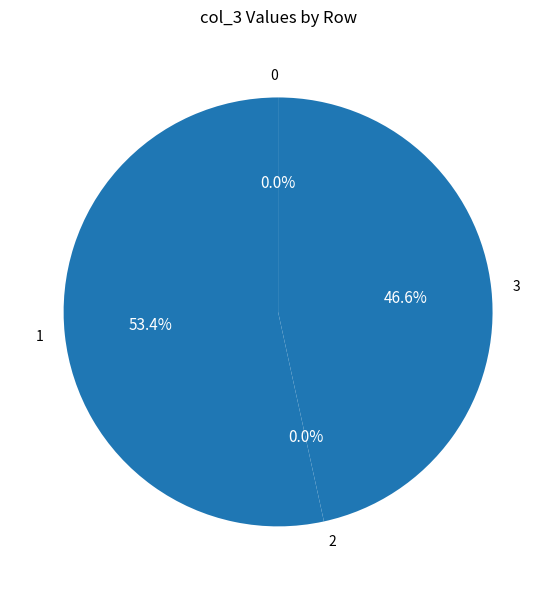

To the nearest percent, what is the difference between the largest and smallest slice percentages?

53%